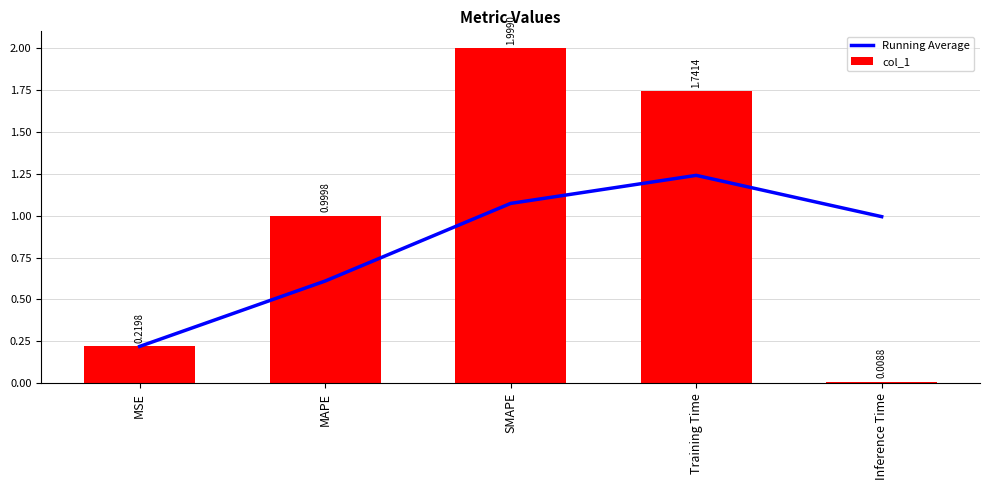

Where is col_1 nearest to the value 1?

MAPE